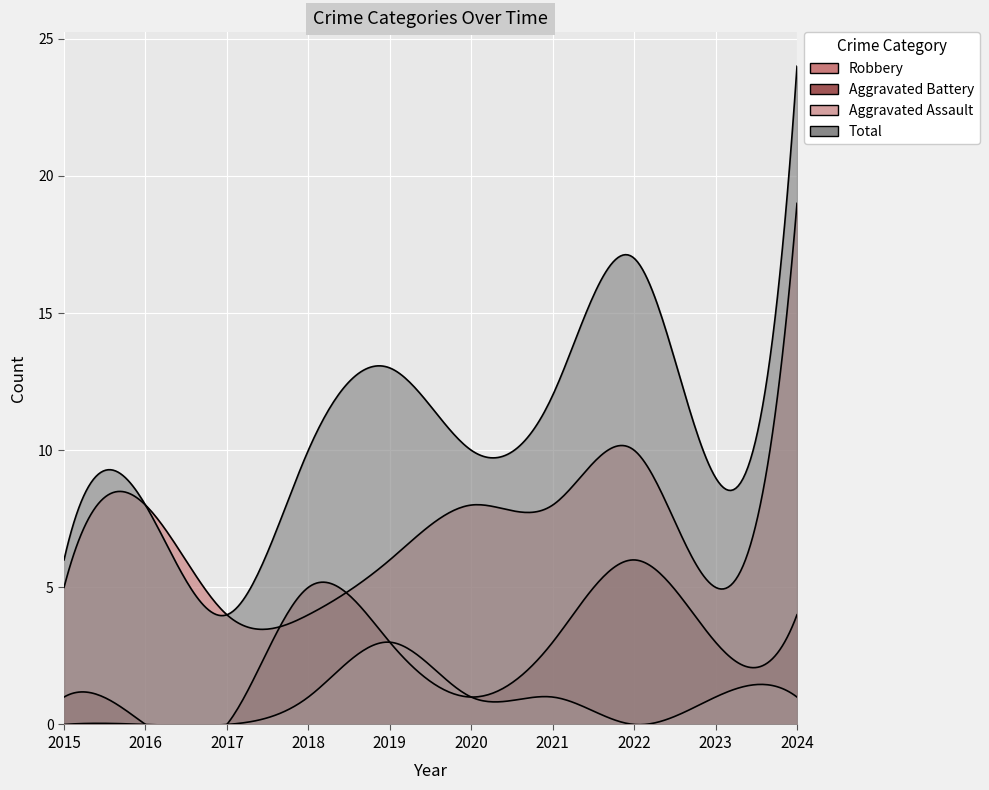

In Total, how many points are lower than both neighbors (excluding endpoints)?

3